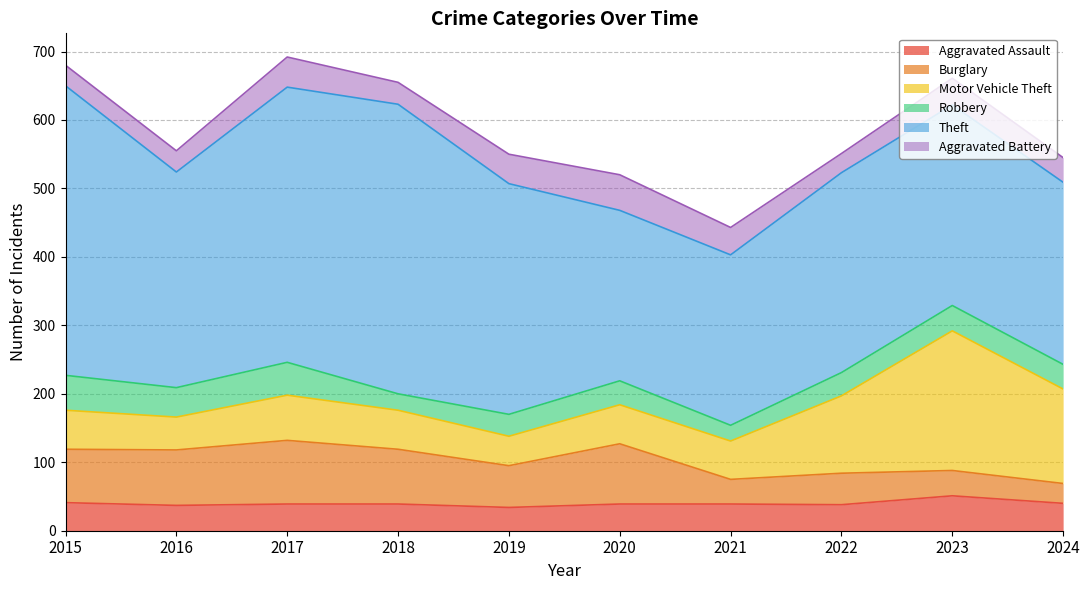

Is it true that Theft equals 293 at 2023?

True